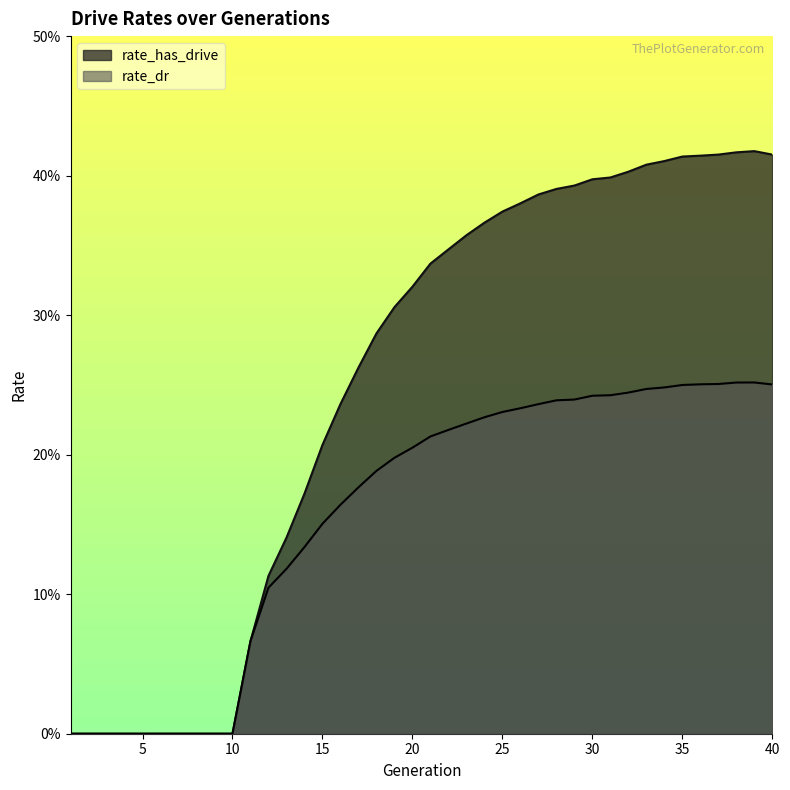

Rank the categories by rate_dr value from lowest to highest.

1, 2, 3, 4, 5, 6, 7, 8, 9, 10, 11, 12, 13, 14, 15, 16, 17, 18, 19, 20, 21, 22, 23, 24, 25, 26, 27, 28, 29, 30, 31, 32, 33, 34, 35, 40, 36, 37, 38, 39